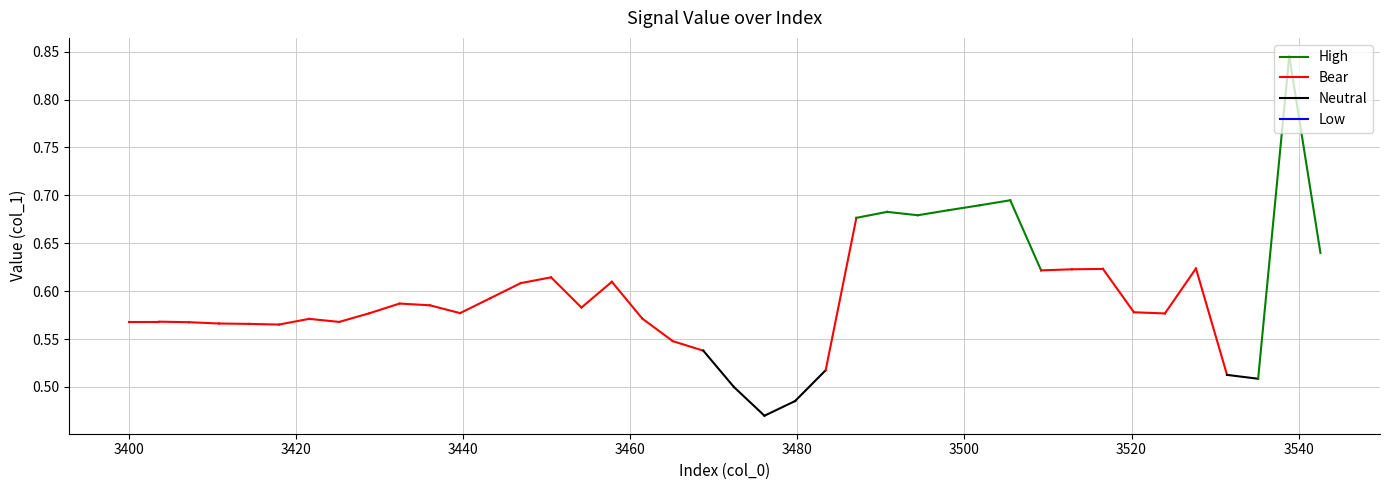

Where is the data nearest to the value 0?

21